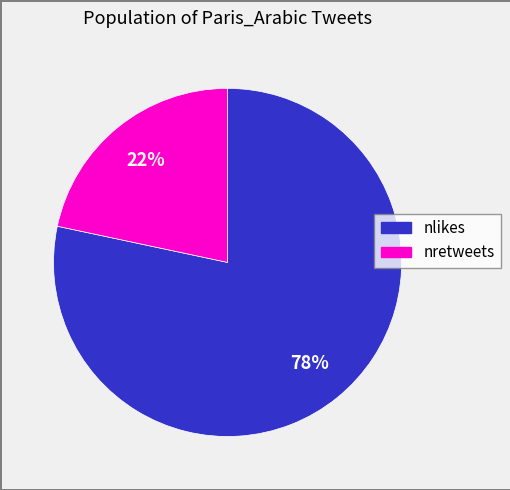

Is there a majority slice in this chart?

Yes